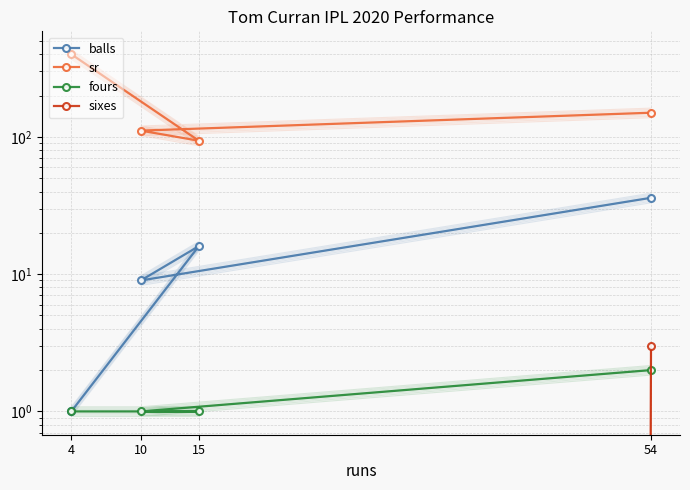

At which label does sr reach its minimum?

15